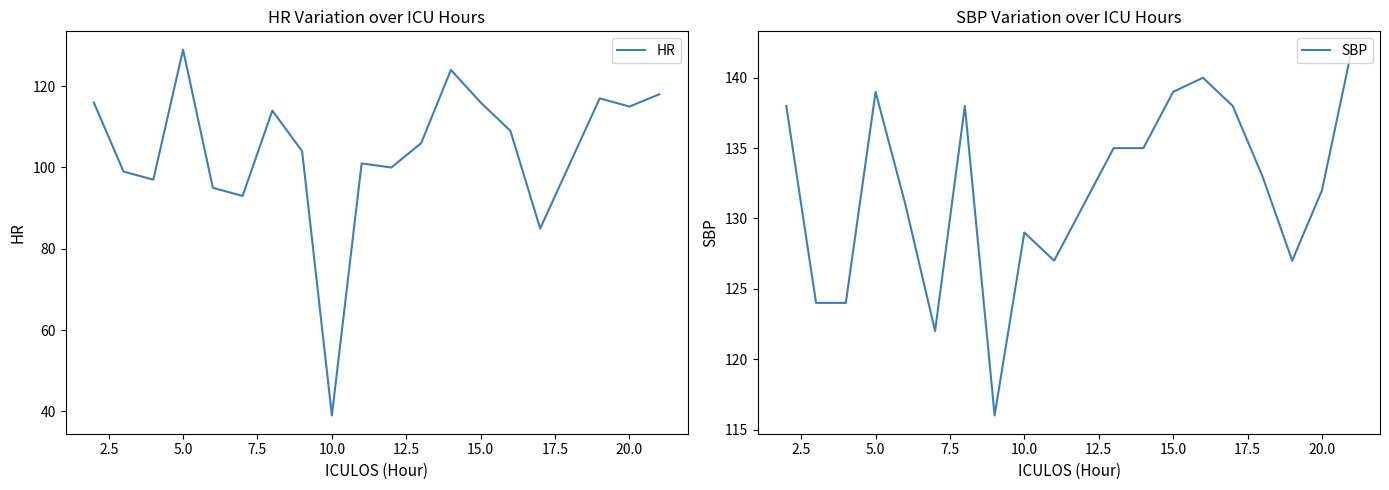

The HR series shows 129 at 5.0. True or false?

True